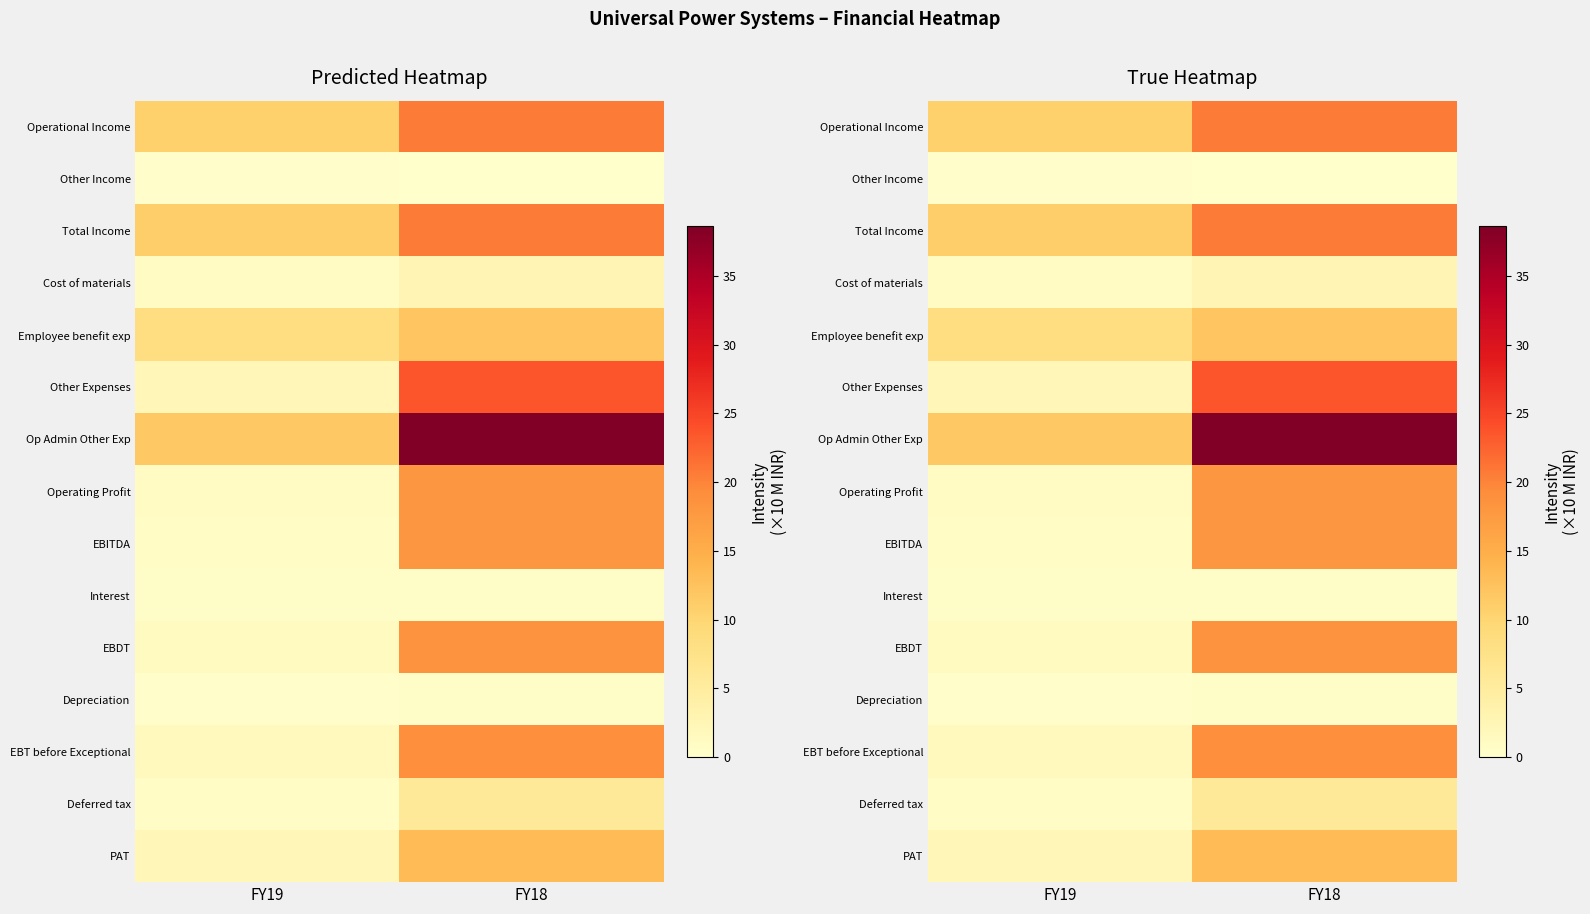

What is the spread (max minus min) of values at FY18?

38.5